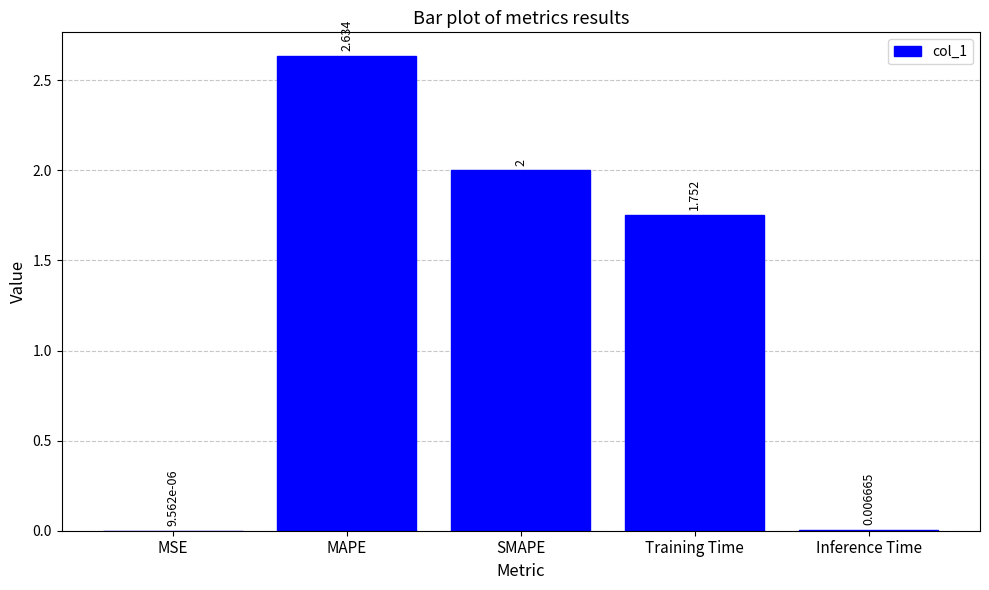

What is the ratio of the value at MAPE to the value at SMAPE?

1.3